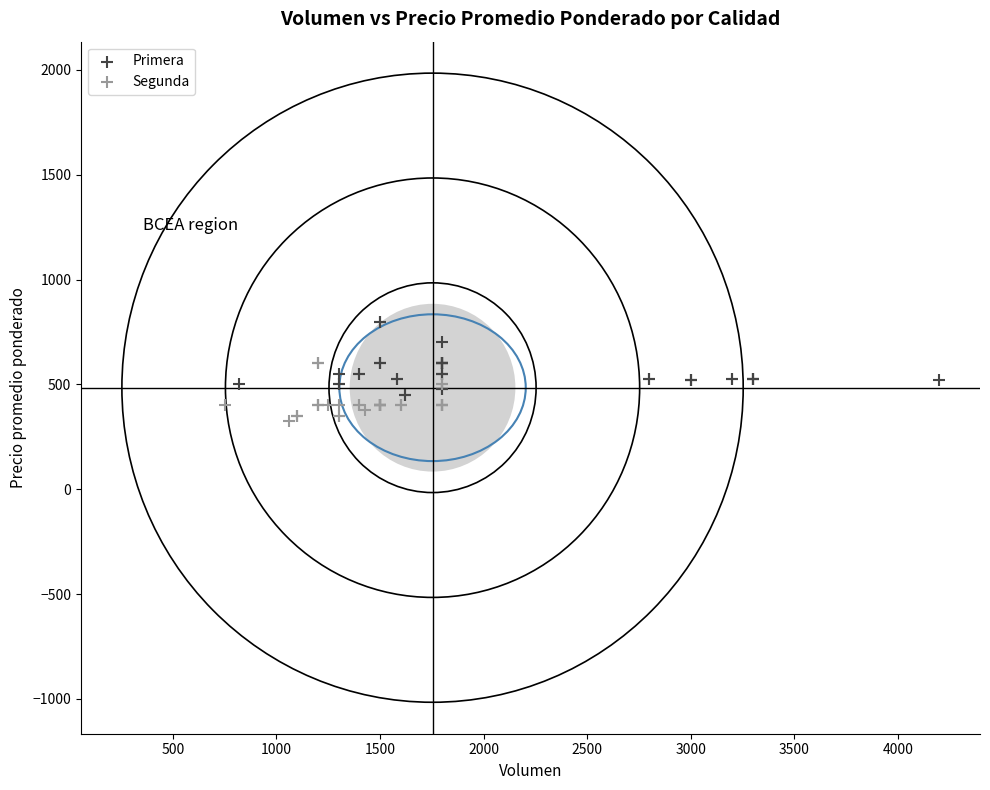

What are all the series names shown in the legend?

Primera, Segunda